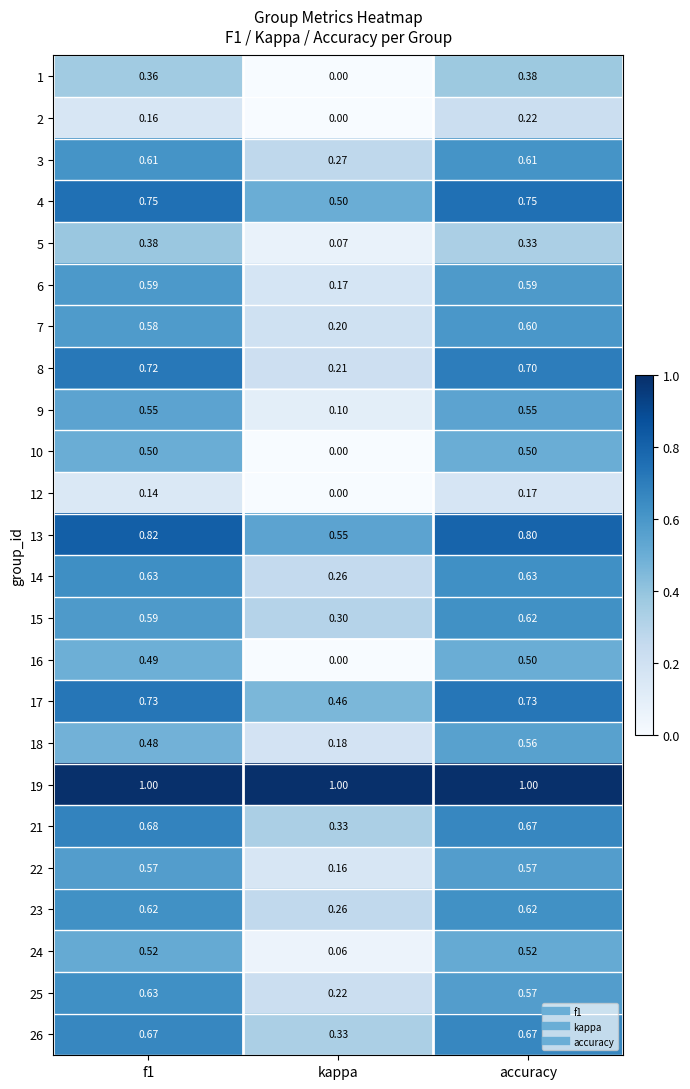

Which series has the largest range (max minus min)?

8